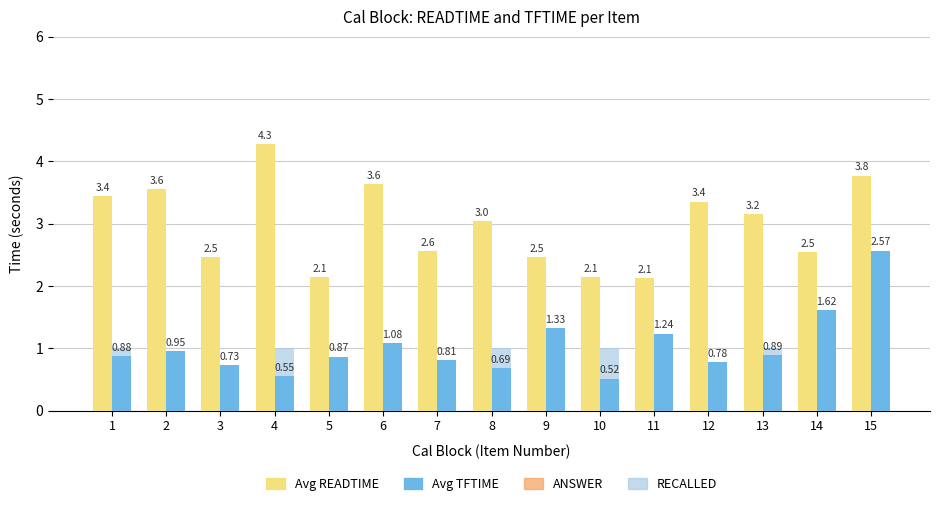

Which has a higher value, 7 or 5?

7